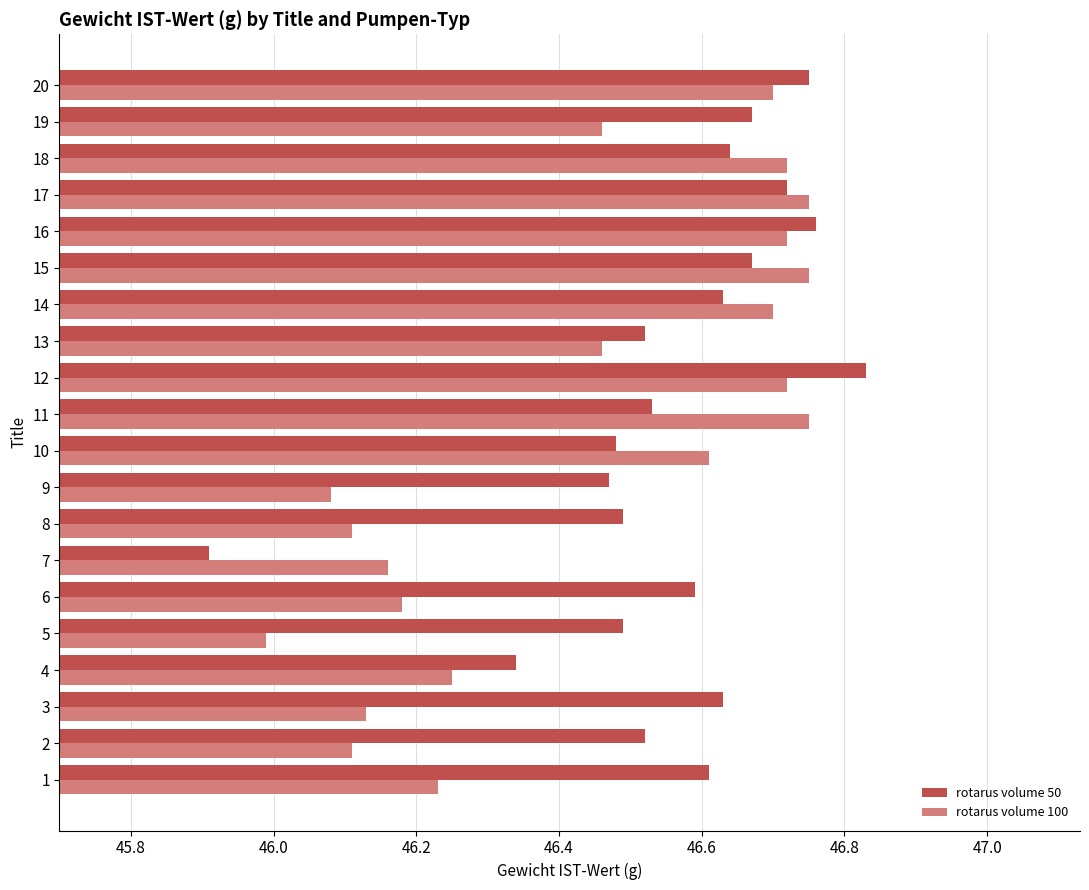

What is the difference between the maximum and second lowest values in the rotarus volume 50 series?

0.5